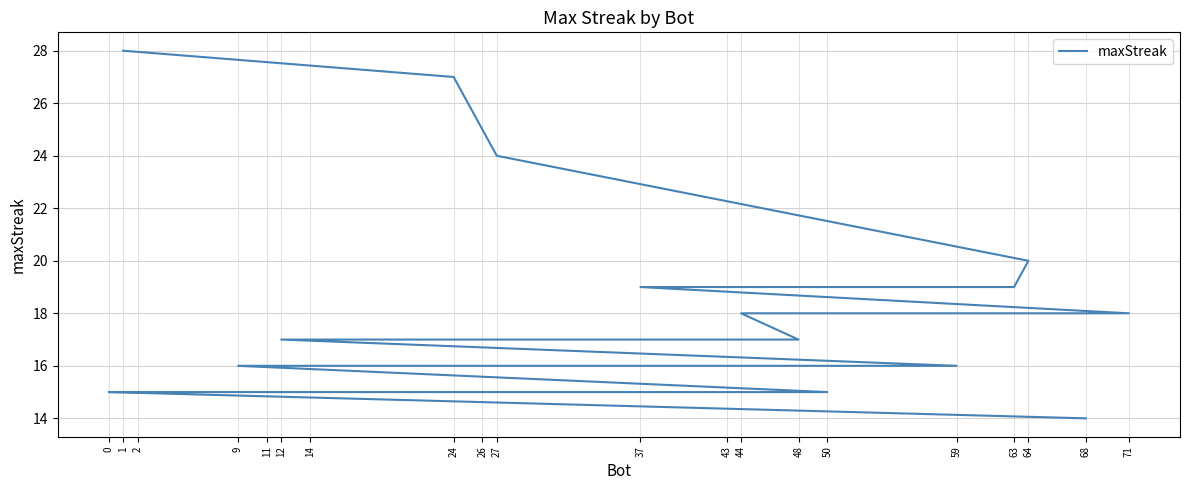

Is this an area chart (filled region under the line)?

No